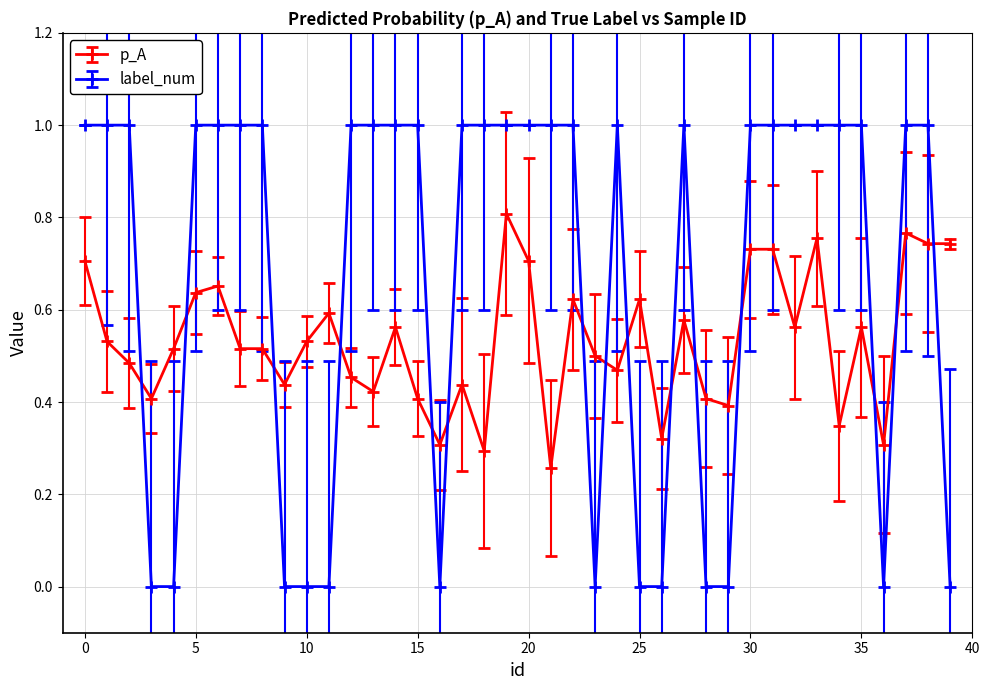

List the series in order of their overall mean, lowest first.

p_A, label_num